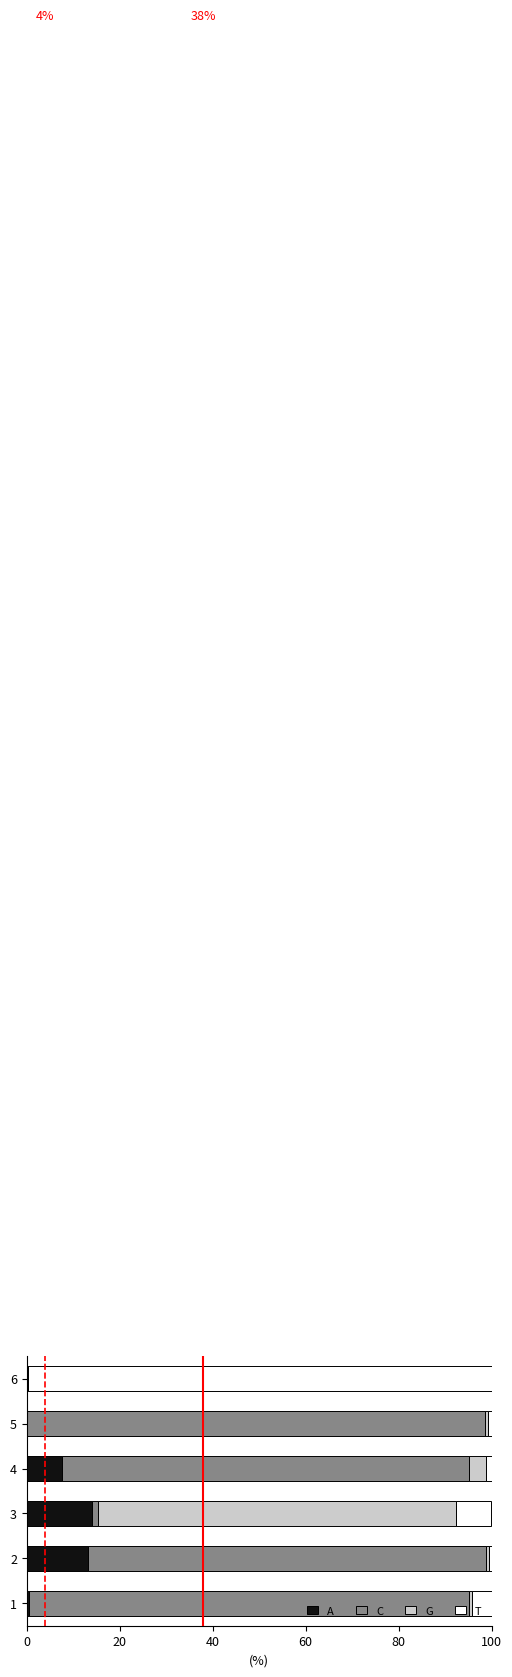

What is the maximum value for A?

14.0